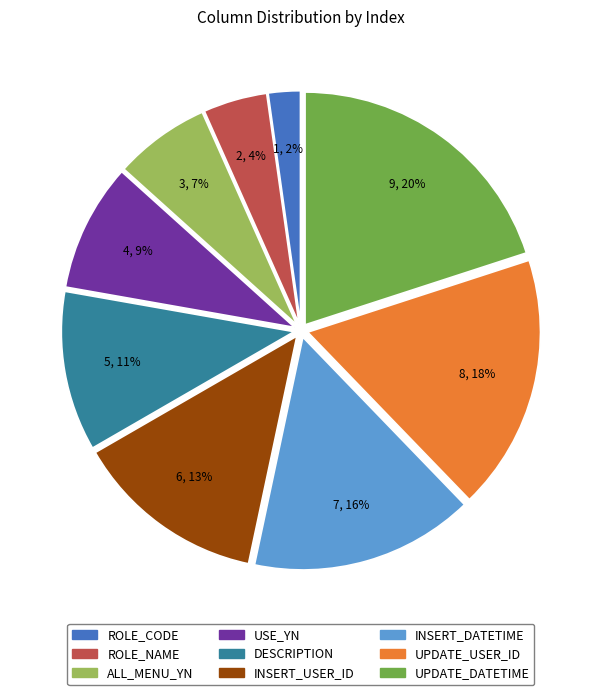

How many segments does this pie chart have?

9